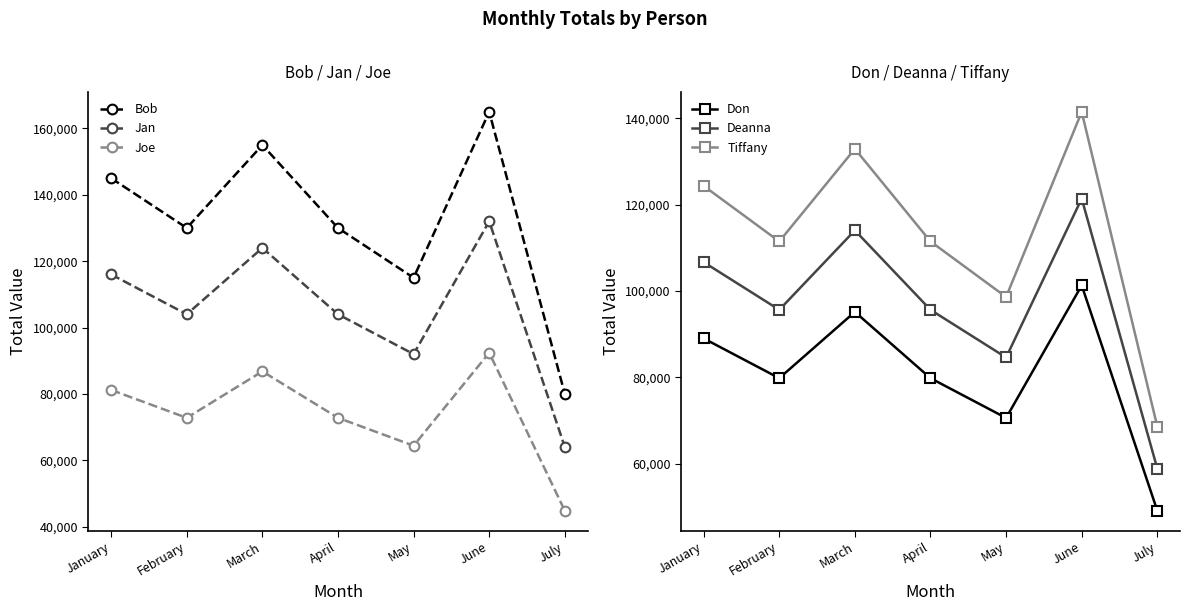

How many lines are shown in the chart?

6